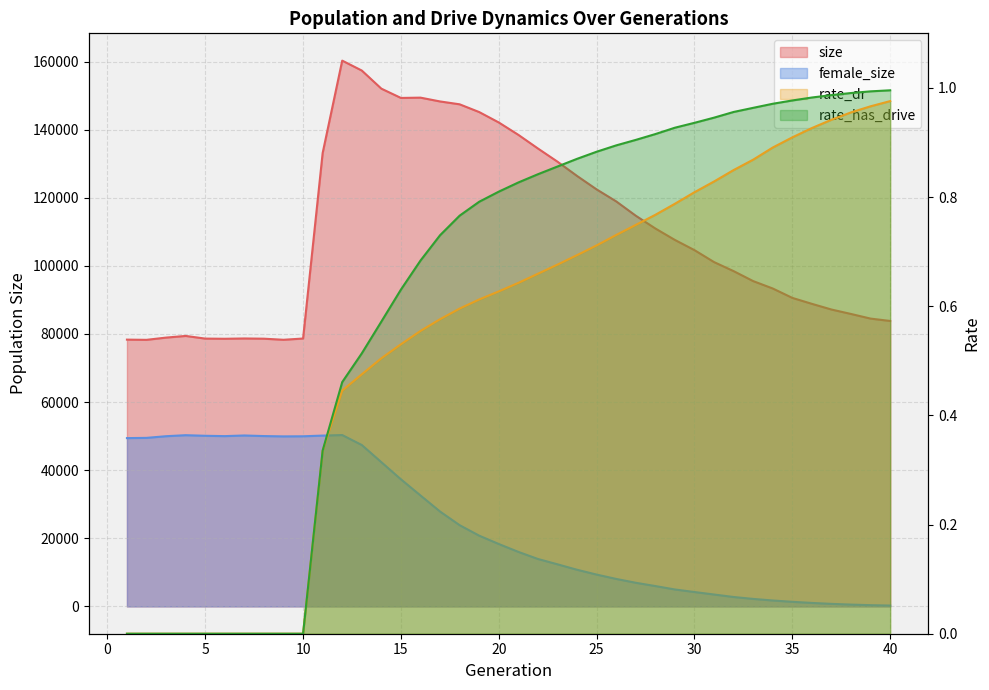

What is the spread (max minus min) of values at 16?

149399.4